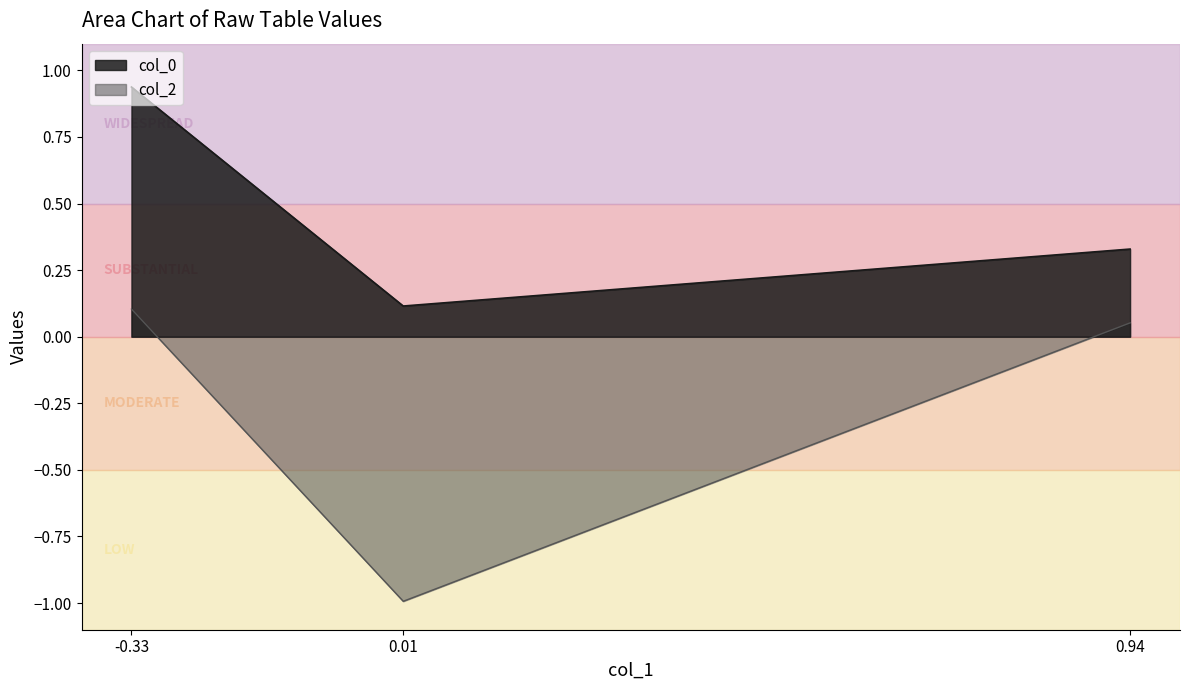

What is the highest value of the col_2 series?

0.1